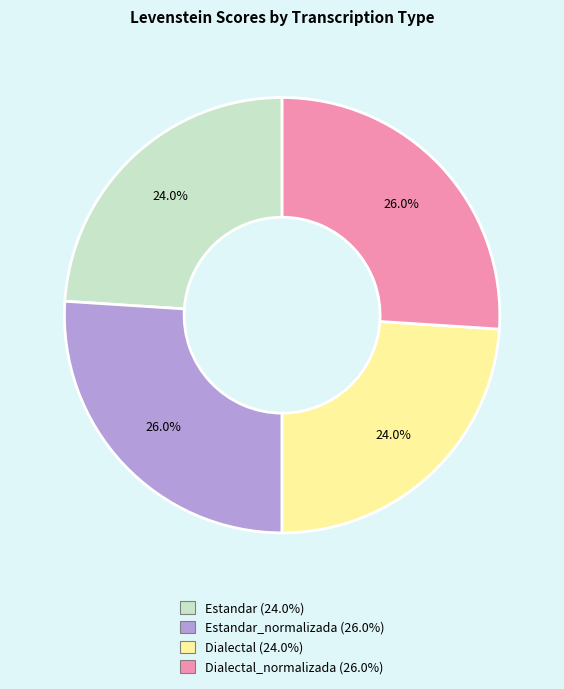

To the nearest percent, what is the average slice percentage?

25%